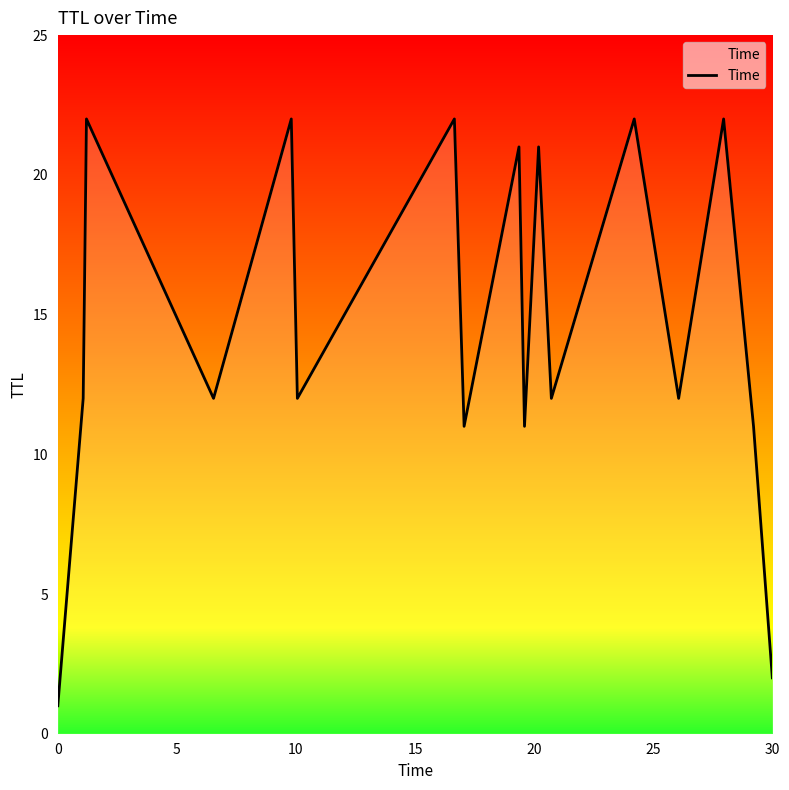

What is the difference between the maximum and minimum values?

21